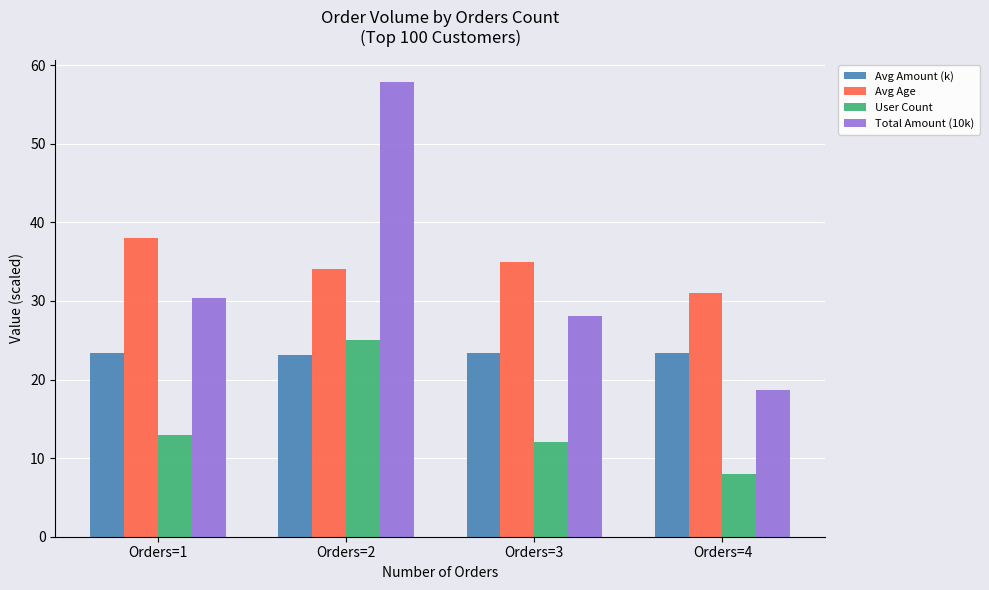

Does the chart contain stacked bars?

No